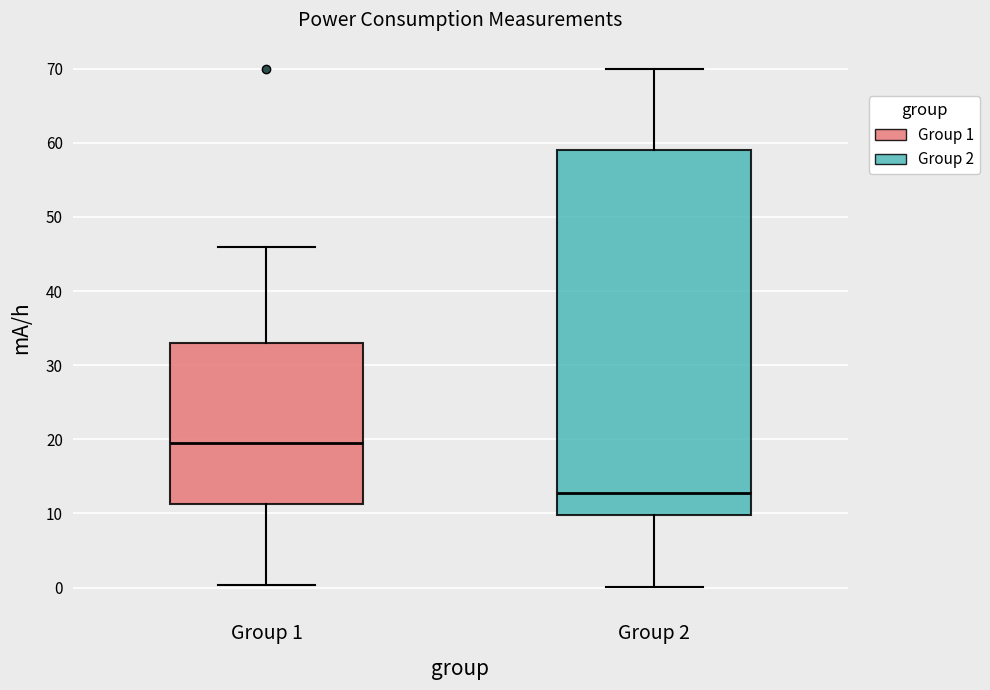

Where is the upper edge of the box for Group 2 on the y-axis? The values are not printed on the chart, so give them approximately, as read against the axis.

59